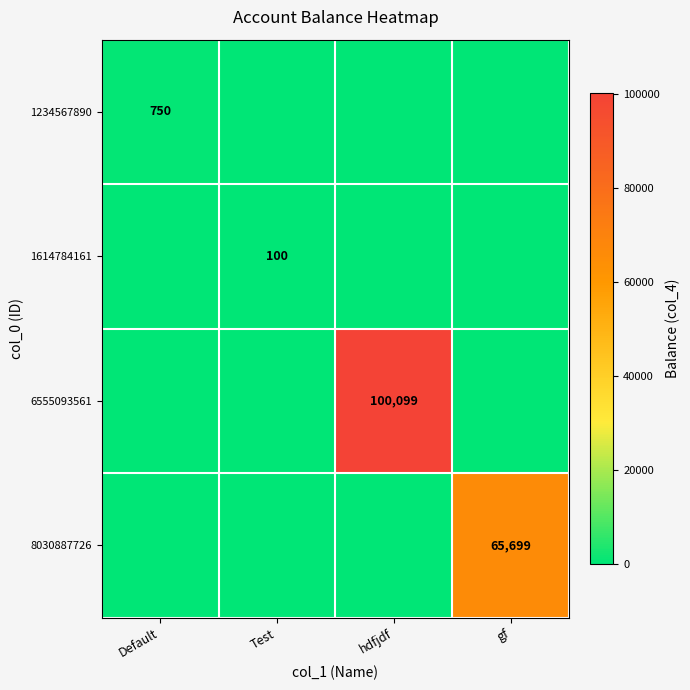

True or false: 6555093561 has a value of 100099 at hdfjdf.

True